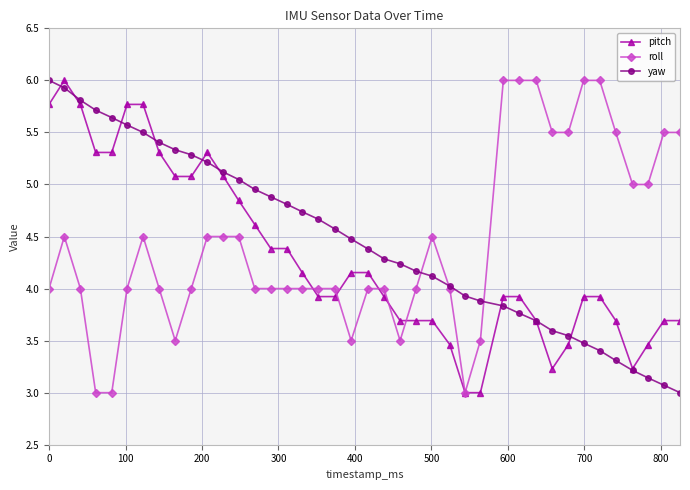

Does the chart display data point markers on the line(s)?

Yes